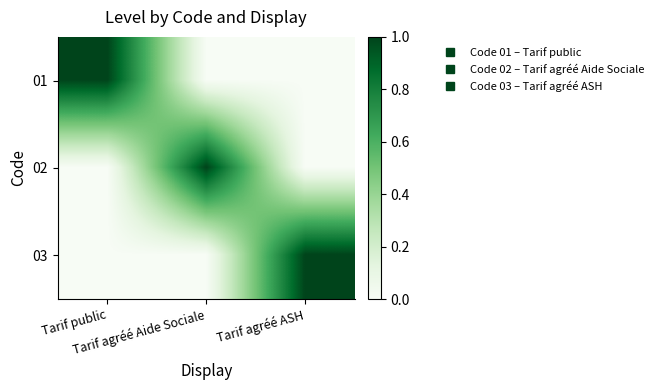

Reading left to right, list all the values displayed in this chart.

01: Tarif public=1	Tarif agréé Aide Sociale=0	Tarif agréé ASH=0
02: Tarif public=0	Tarif agréé Aide Sociale=1	Tarif agréé ASH=0
03: Tarif public=0	Tarif agréé Aide Sociale=0	Tarif agréé ASH=1